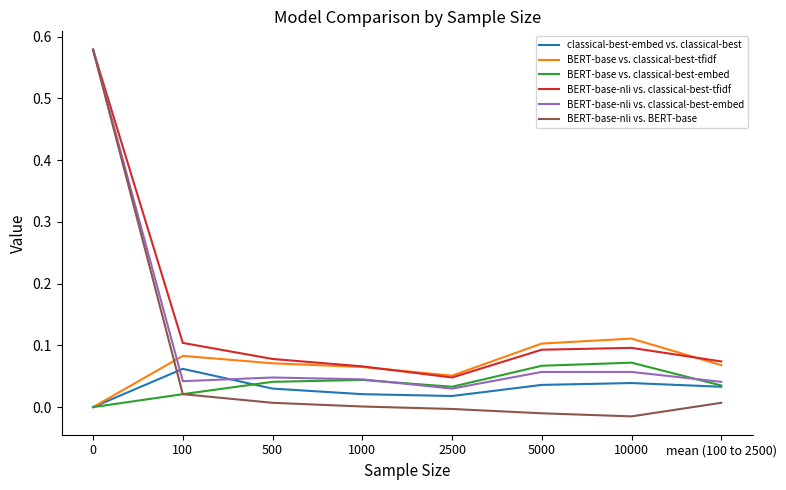

The value of BERT-base vs. classical-best-tfidf at 10000 is 0.1. True or false?

True